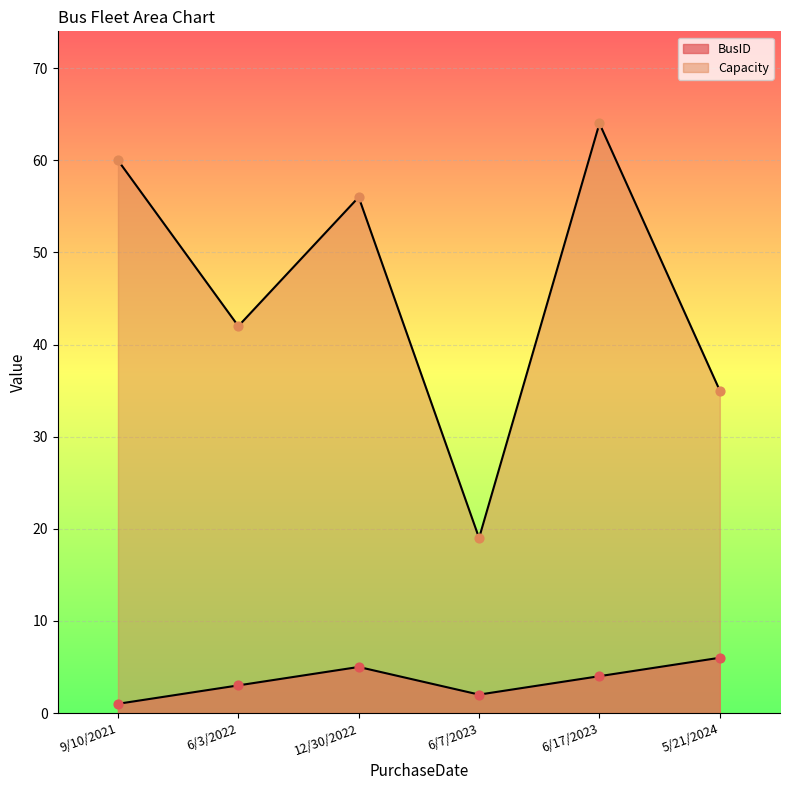

Which series reaches the minimum Y coordinate?

BusID